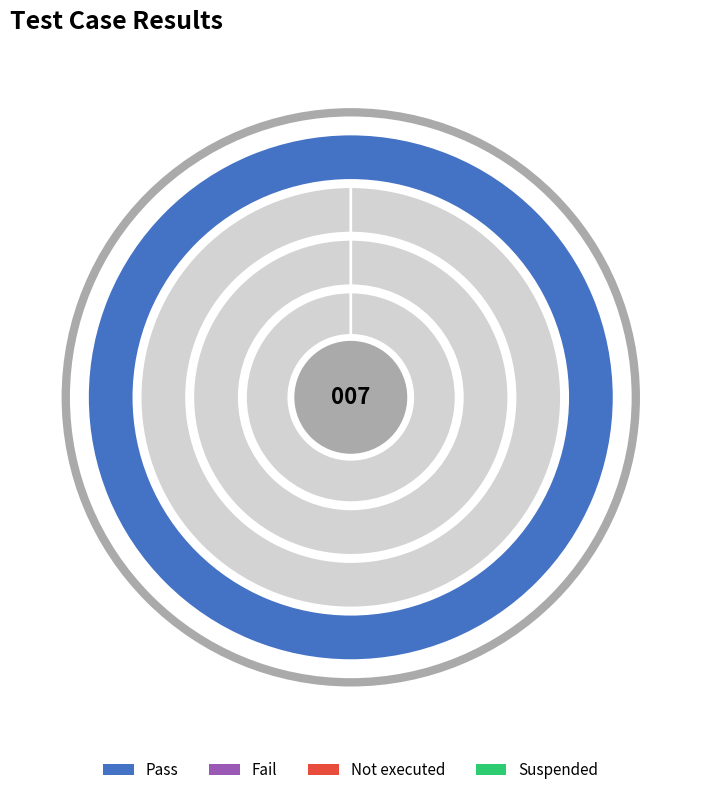

What is the largest slice in the pie chart?

Pass